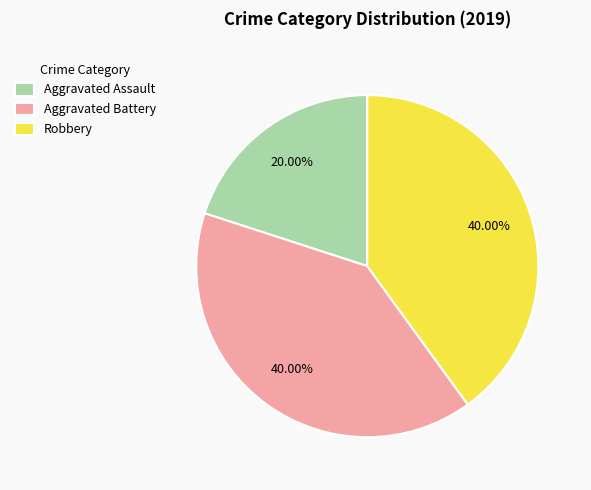

What is the ratio of the value at Robbery to the value at Aggravated Battery?

1.0